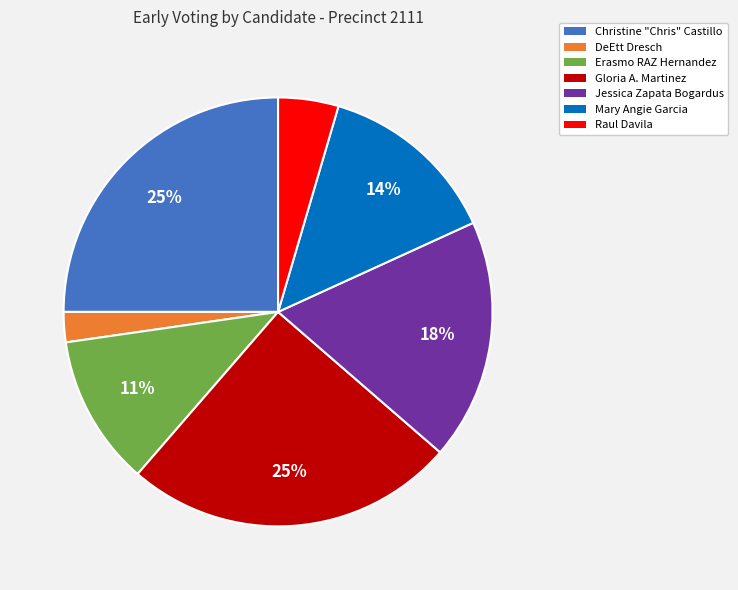

Which slice is the smallest?

DeEtt Dresch